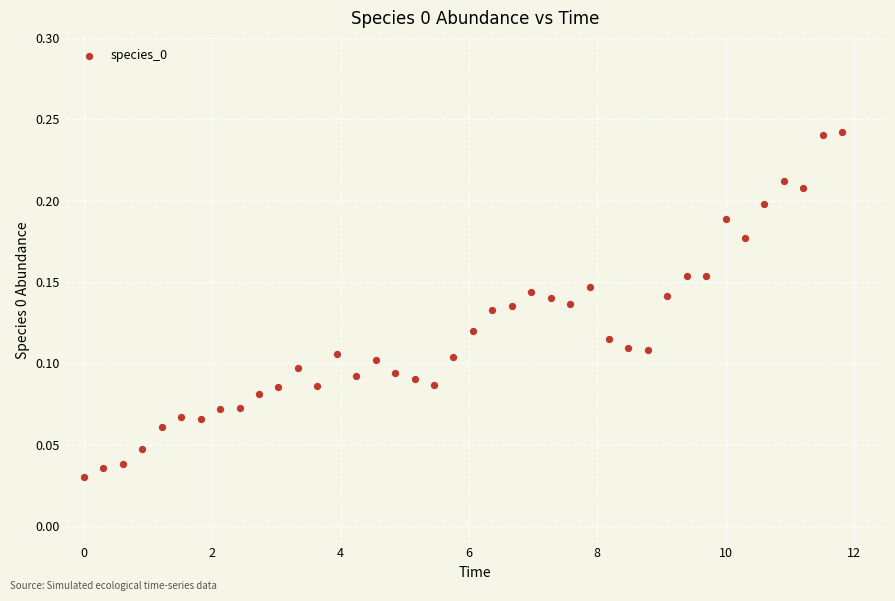

How many data points are displayed?

40